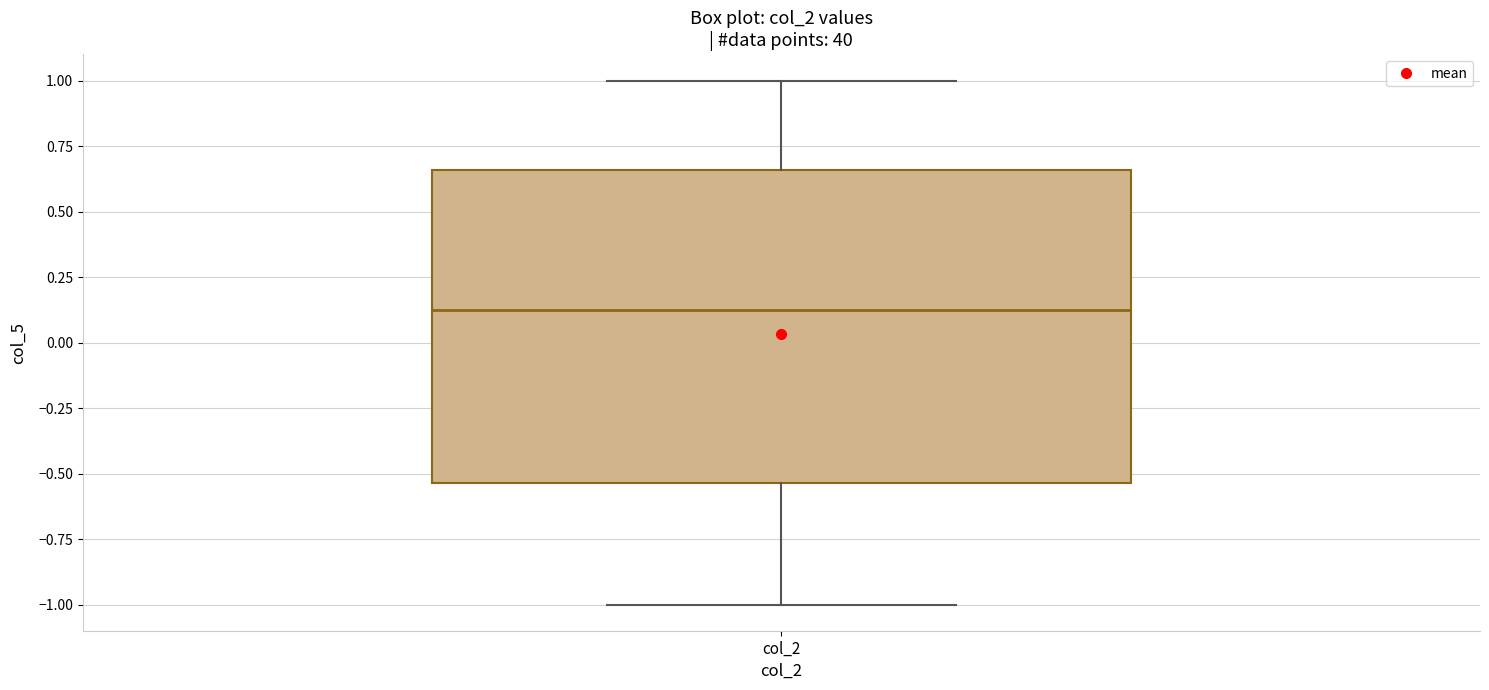

Read this box plot against the y-axis: the position of the median line, the range covered by the box, and the ends of both whiskers. The values are not printed on the chart, so give them approximately, as read against the axis.

median 0.15, box -0.55 to 0.65, whiskers -1.00 to 1.00